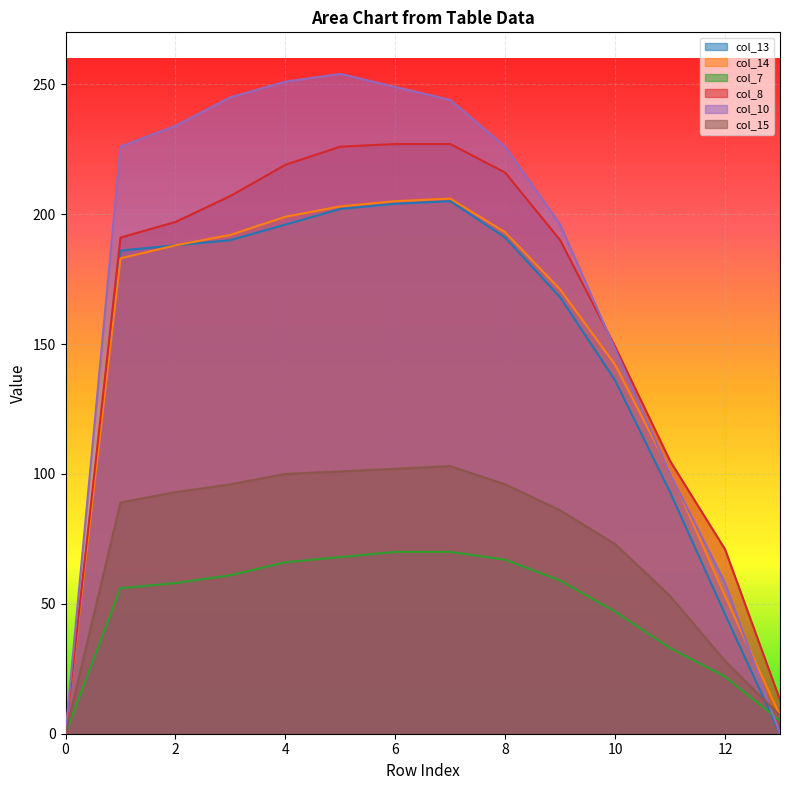

What is the value of the col_10 point at the 5th from the left?

251